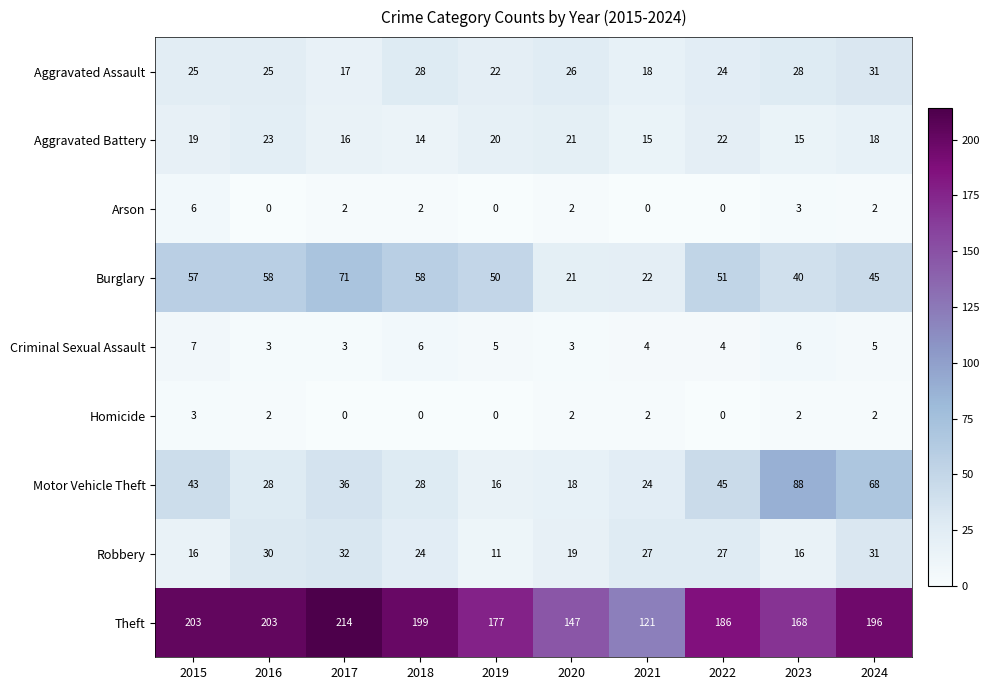

What is the greatest value displayed?

214